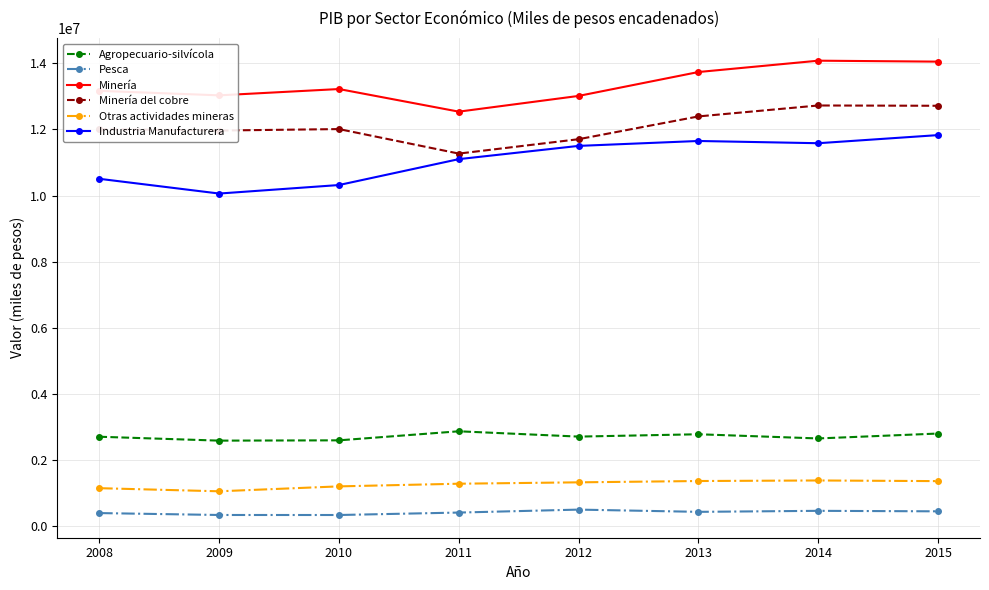

What is the spread (max minus min) of values at 2011?

12114885